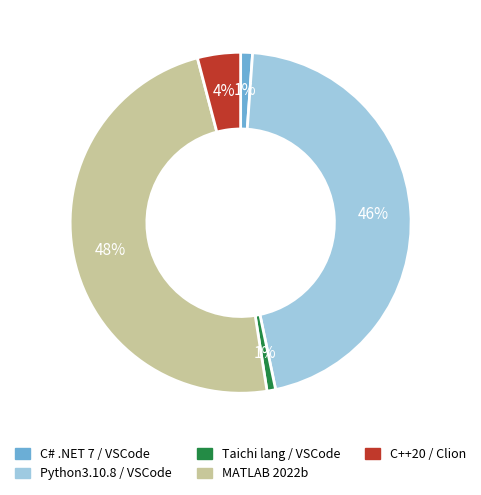

Is there any slice that represents more than half of the pie?

No